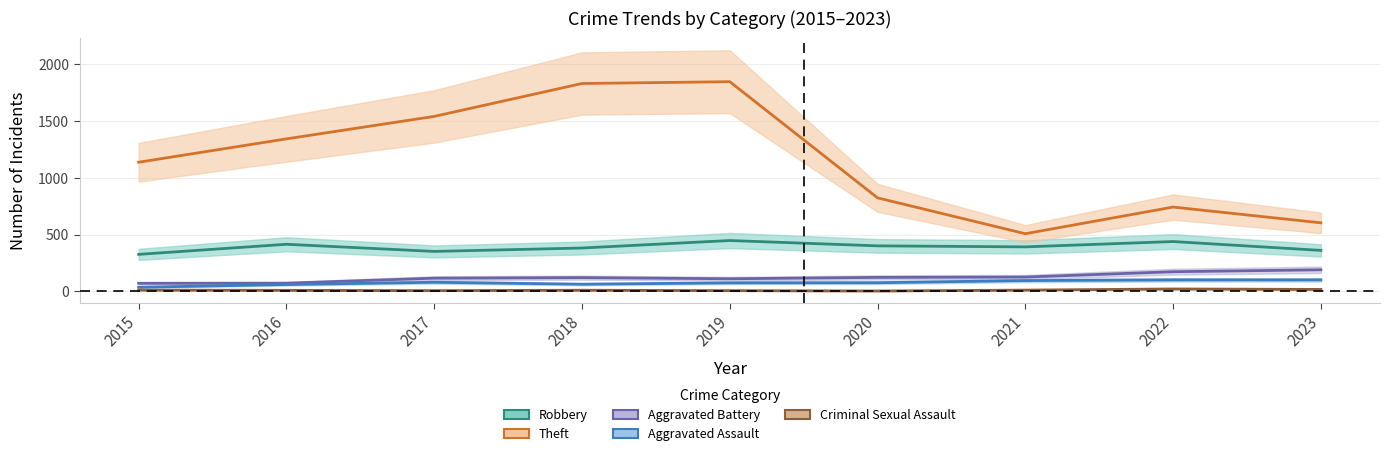

In Aggravated Battery, how many points are higher than both neighbors (excluding endpoints)?

1